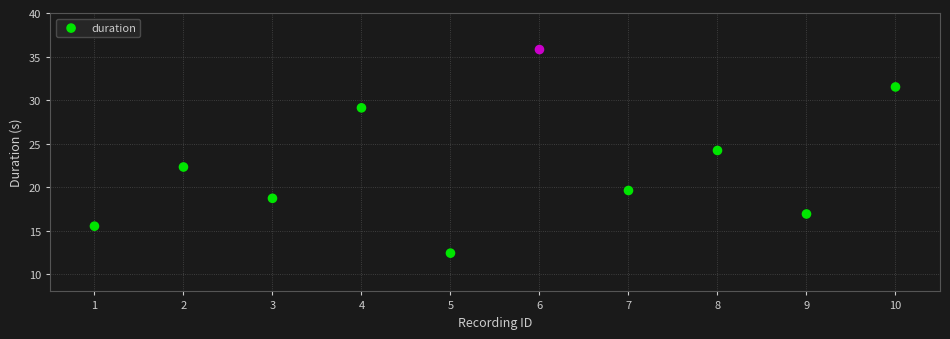

What is the average Y value?

22.6